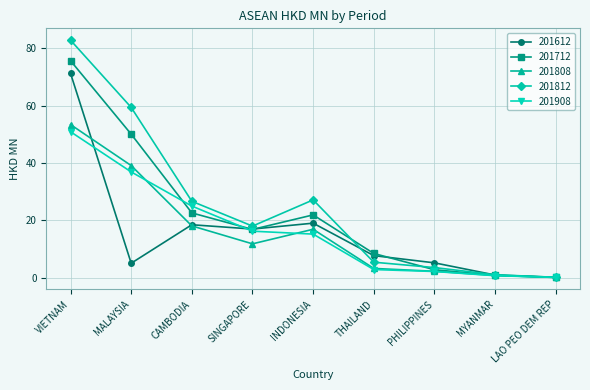

Where does the 201808 series first go above 11?

VIETNAM